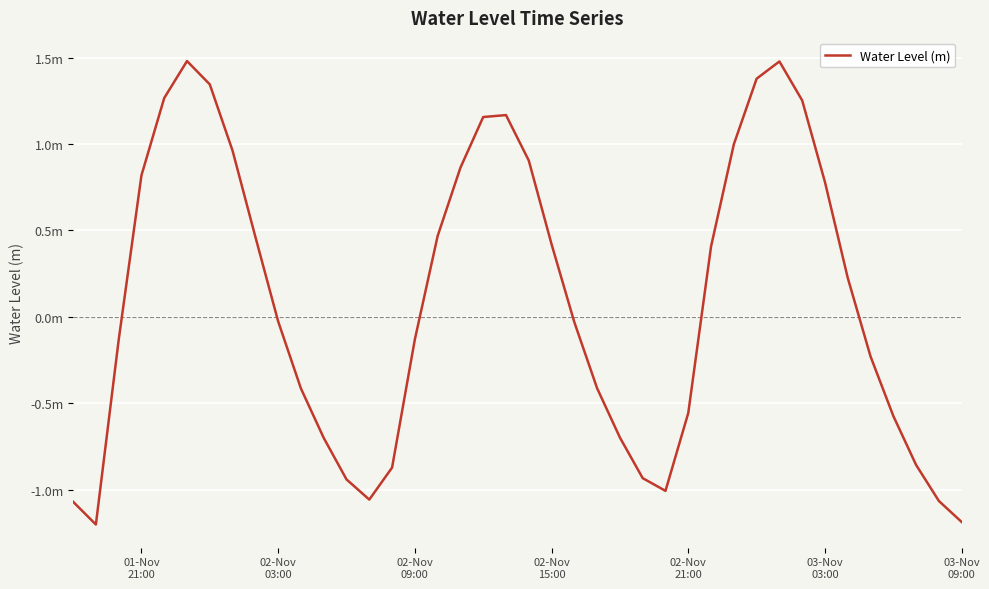

At which label does the data first exceed 0?

01-Nov
21:00